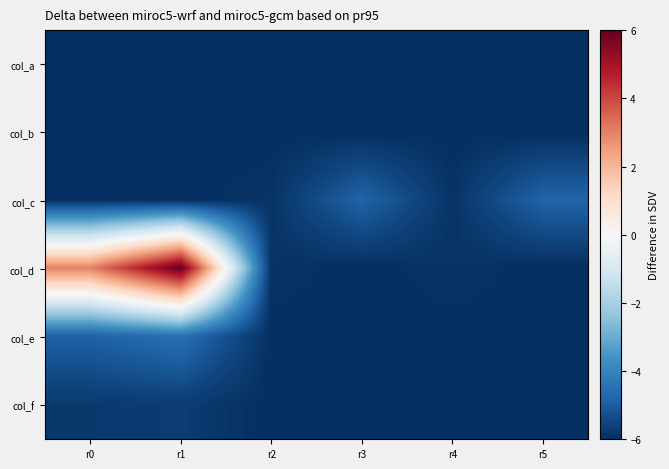

At how many categories does at least one series exceed -1?

2